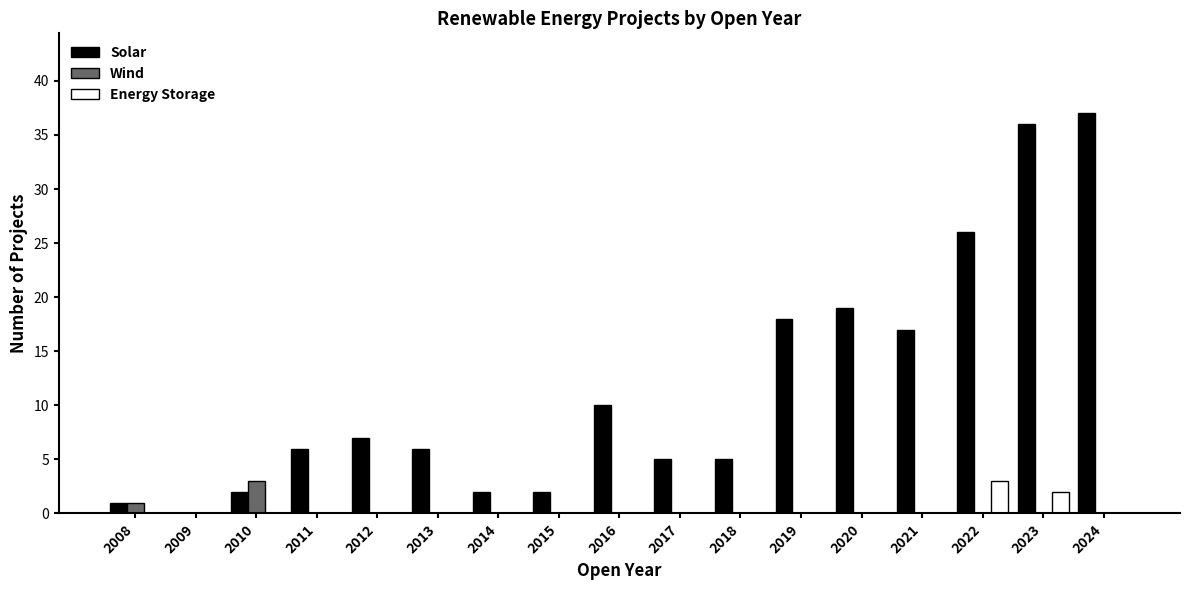

What is the maximum value for Energy Storage?

3